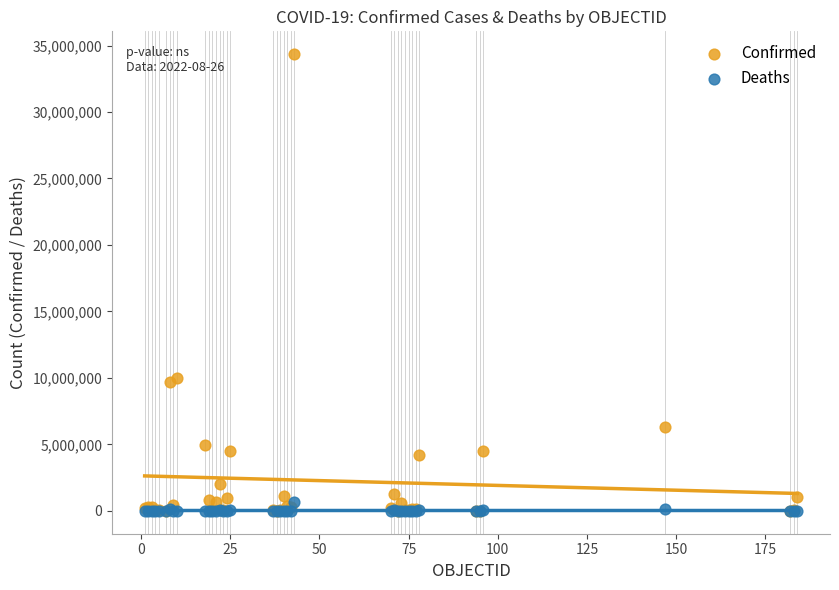

What are all the series names shown in the legend?

Confirmed, Deaths